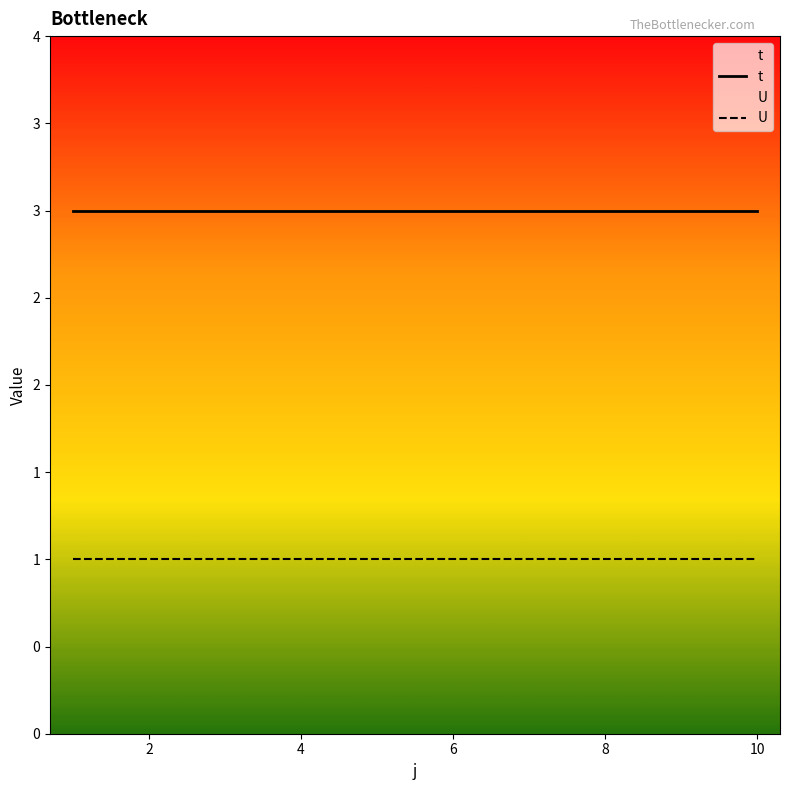

At 6, list the series in order from largest to smallest.

t, U